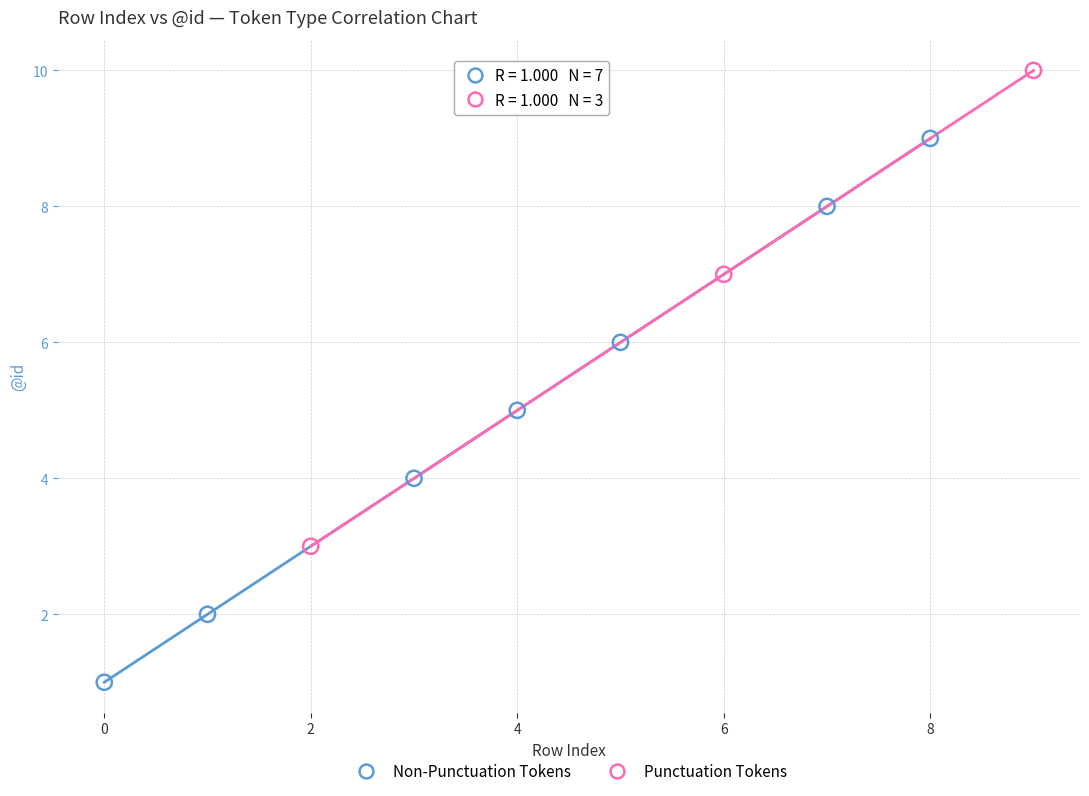

Which series has the largest Y range (max minus min)?

Non-Punctuation Tokens